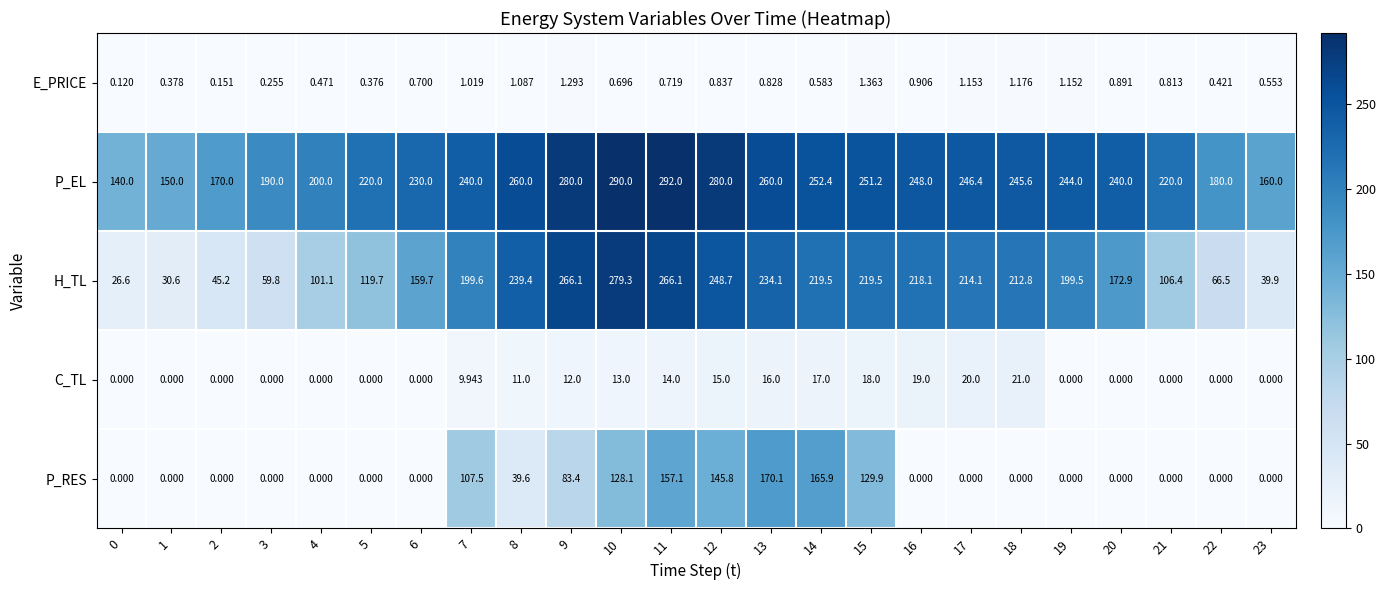

Rank the series at 17 from lowest to highest value.

P_RES, E_PRICE, C_TL, H_TL, P_EL